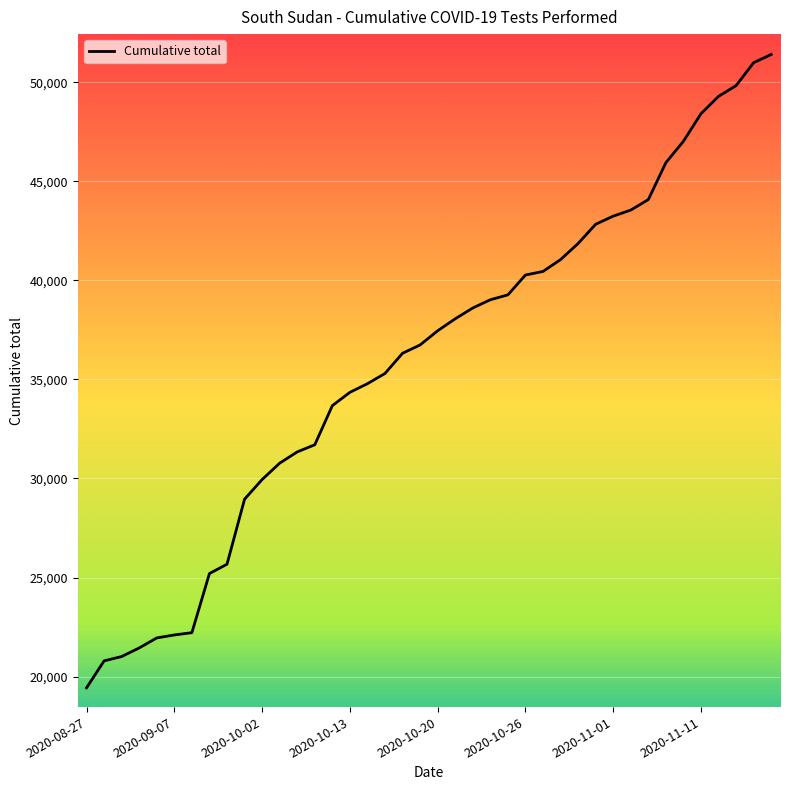

How many lines are shown in the chart?

1